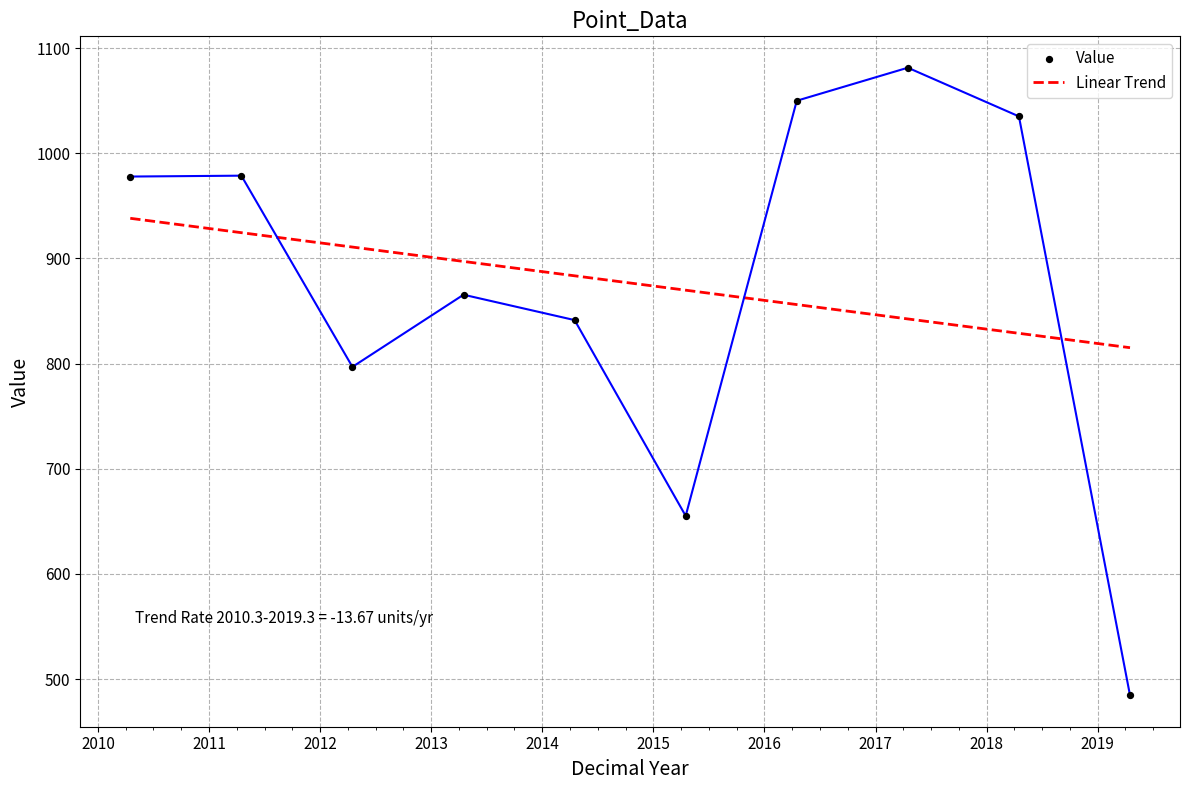

What is the ratio of the value at 2017-04-15 to the value at 2011-04-15?

1.1